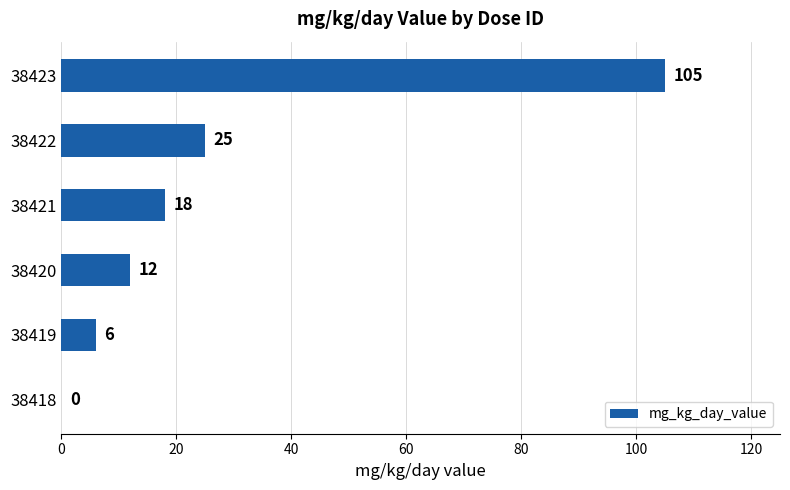

The value at 38418 is -55. True or false?

False